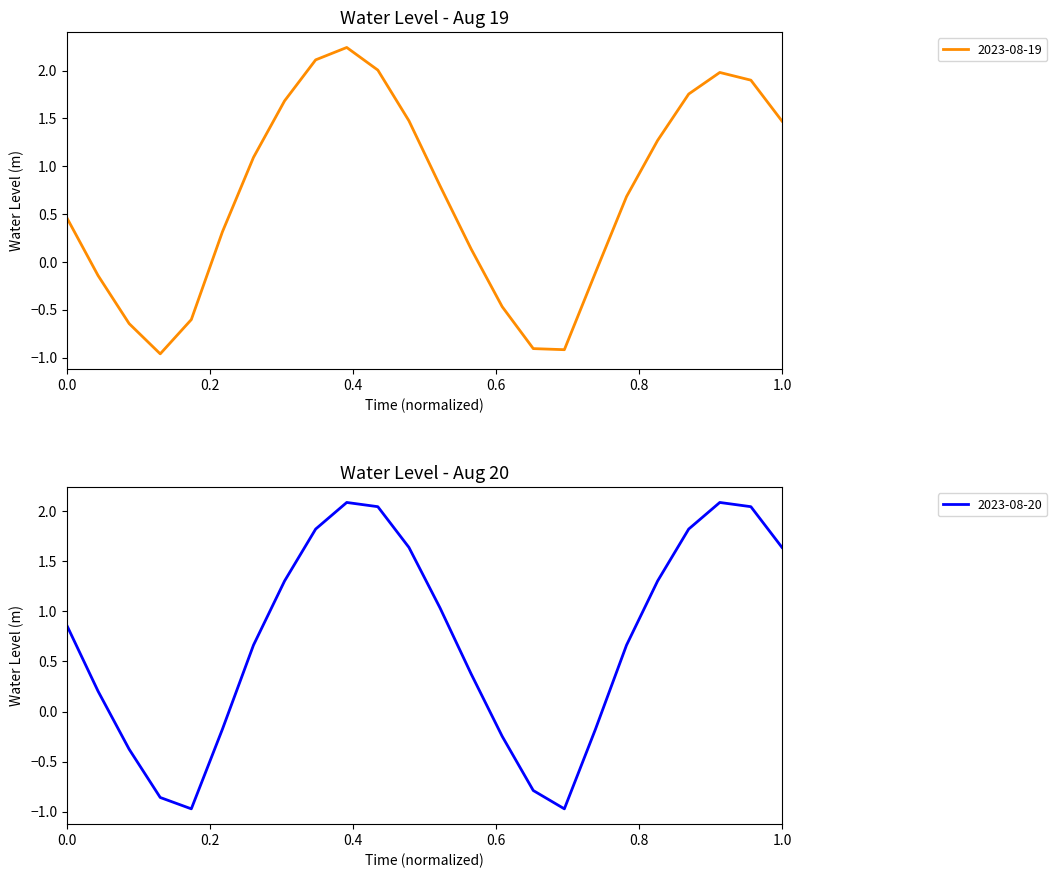

How many values in the 2023-08-19 series exceed 0?

16